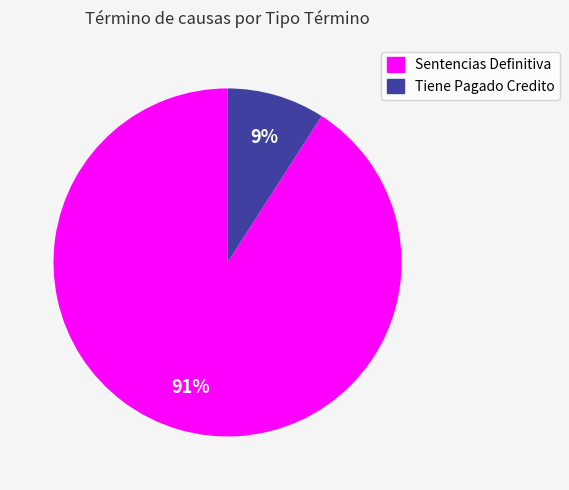

To the nearest percent, what is the combined percentage of Sentencias Definitiva and Tiene Pagado Credito?

100%